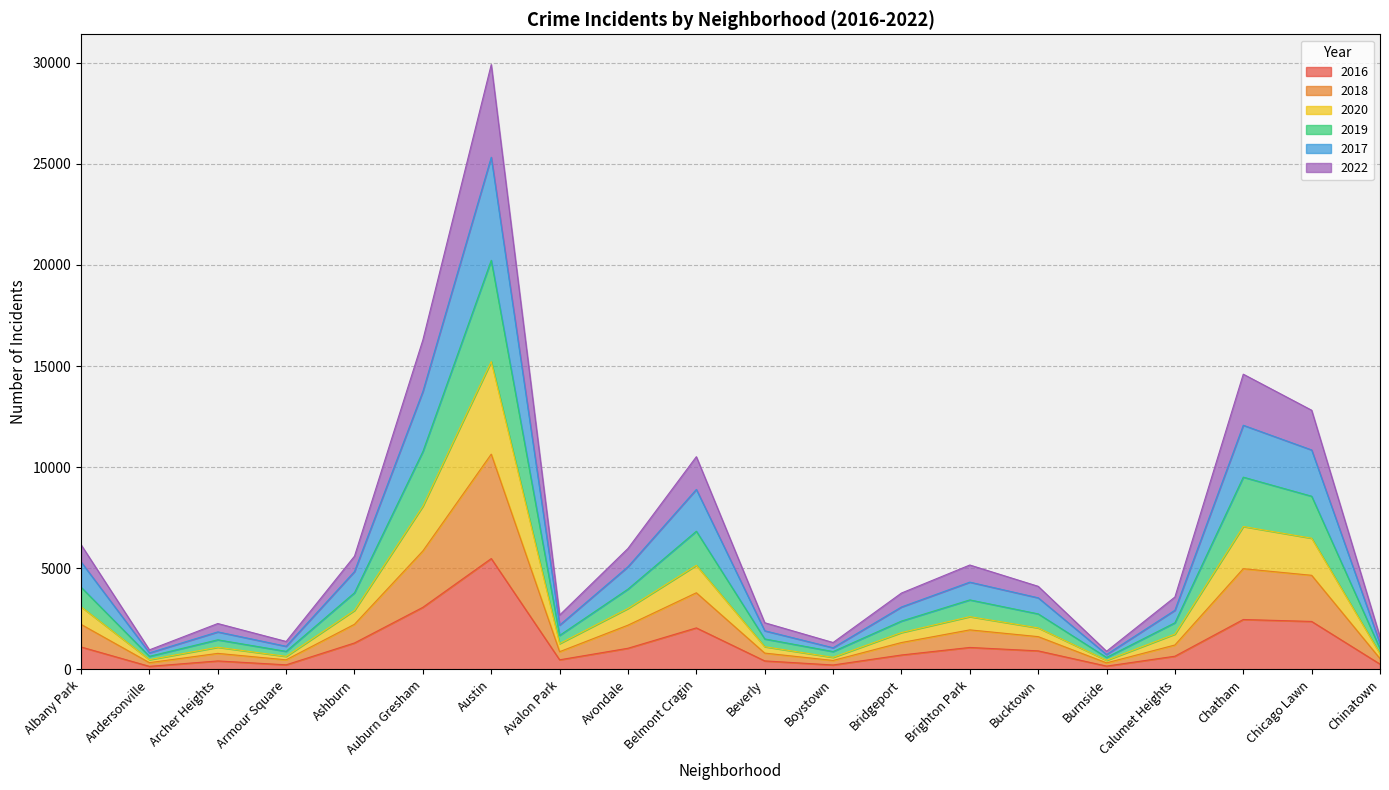

At which category is the sum across all series the highest?

Austin